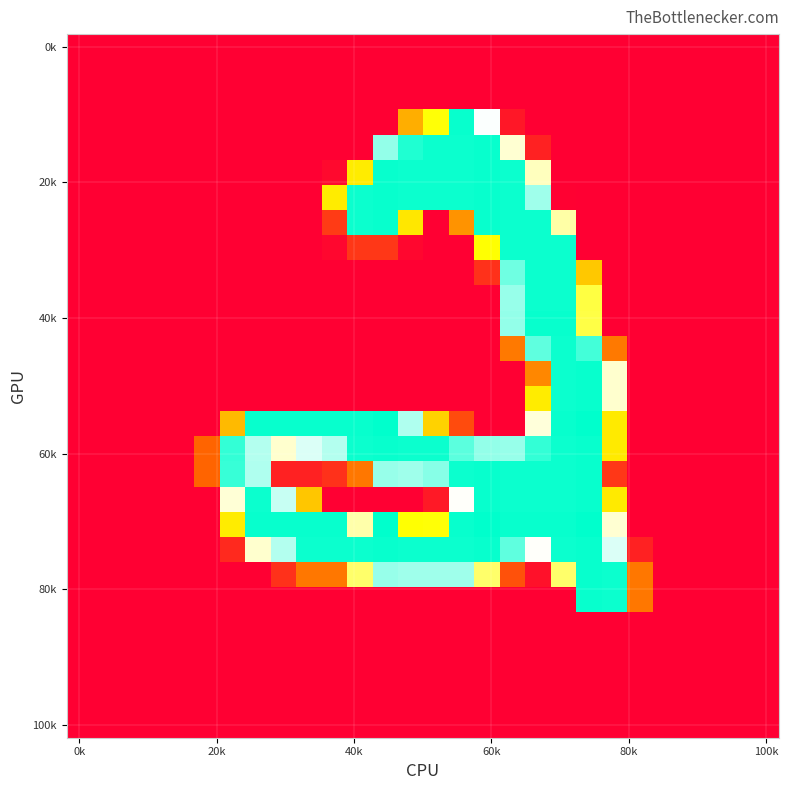

Count the number of categories in the chart.

28